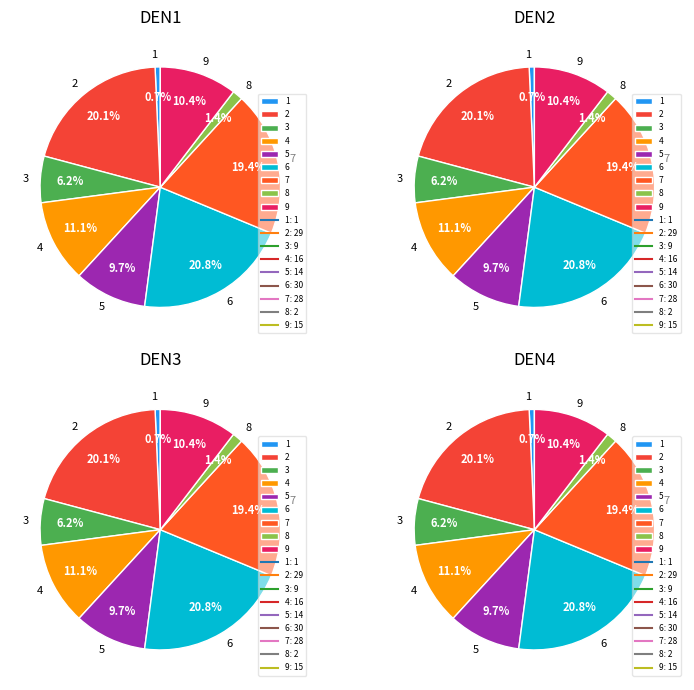

Rank the categories by value from highest to lowest.

6, 2, 7, 4, 9, 5, 3, 8, 1